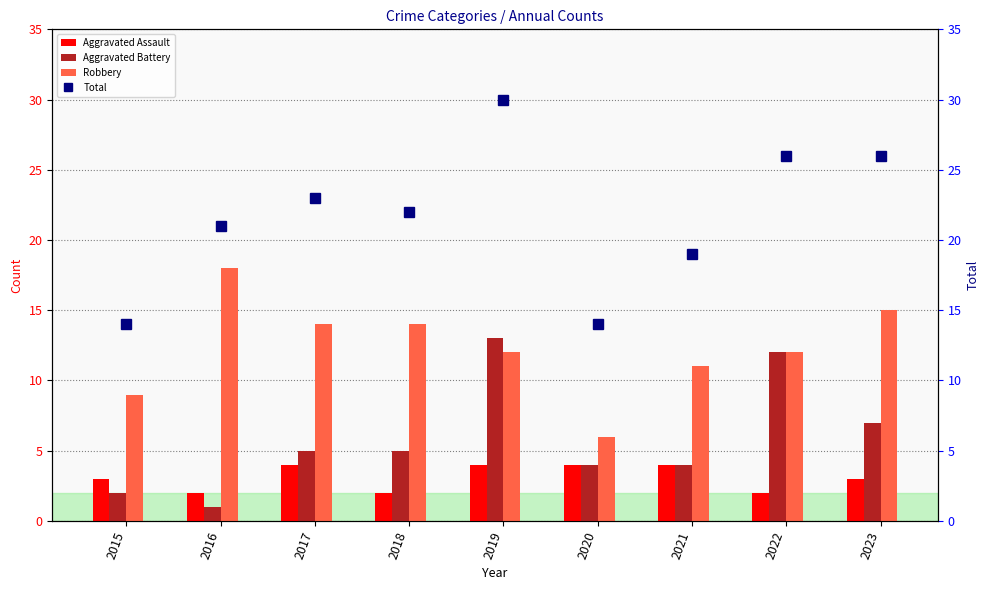

Is it true that Aggravated Battery equals 5 at 2018?

True